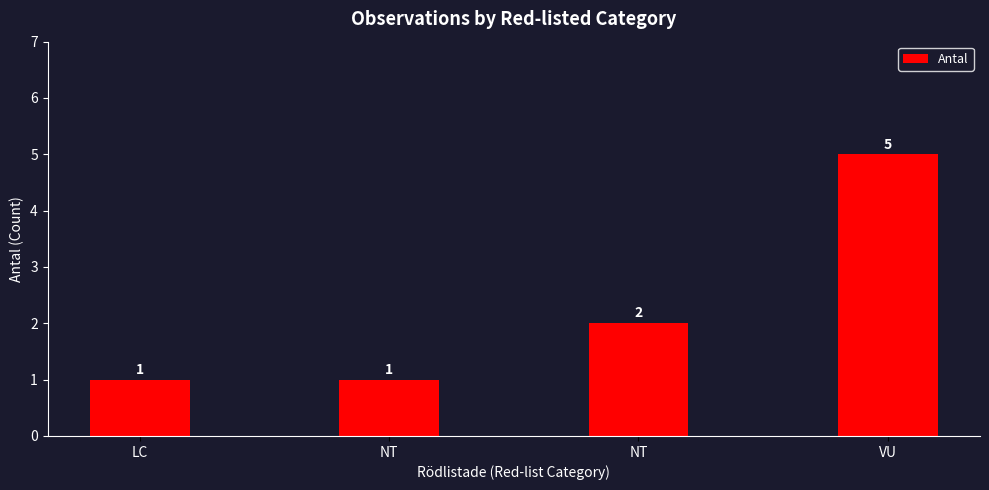

Does the chart contain any negative values?

No